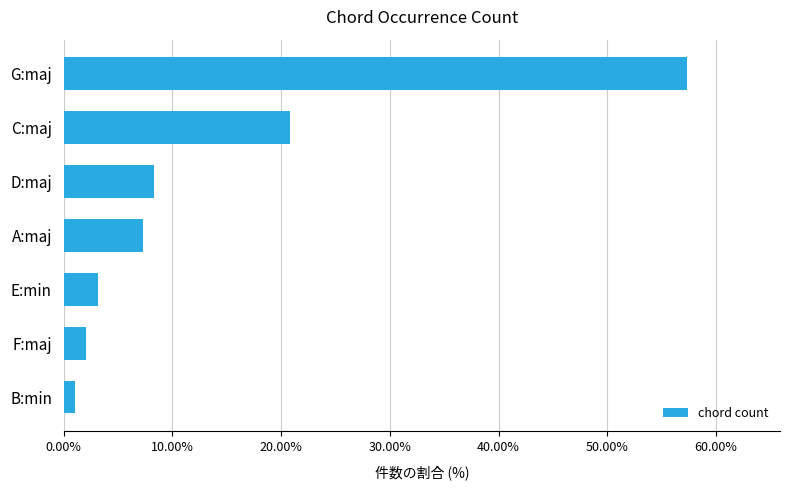

What is the sum of all values?

100.0